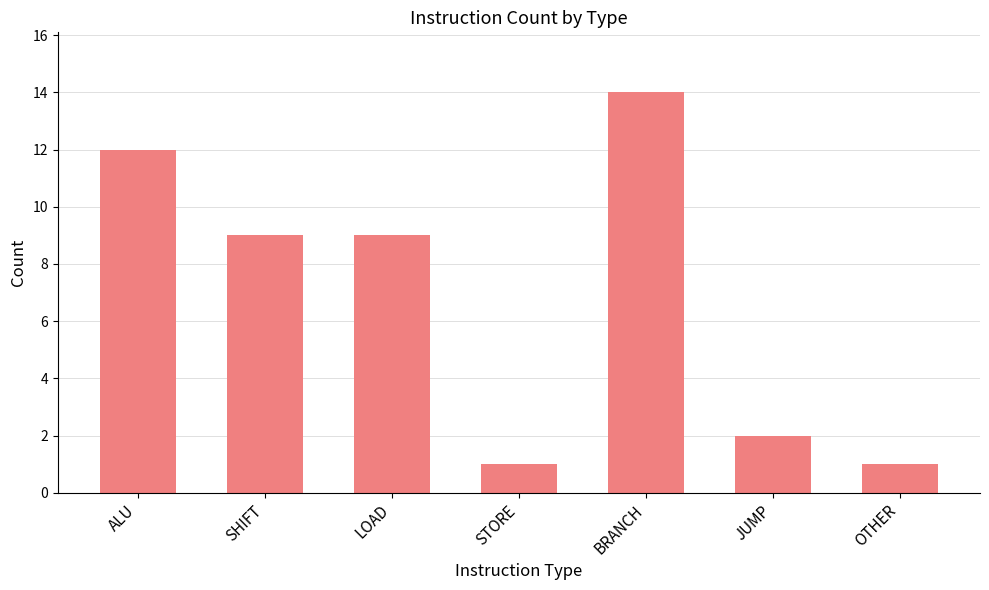

At which category does the chart reach its peak across all series?

BRANCH